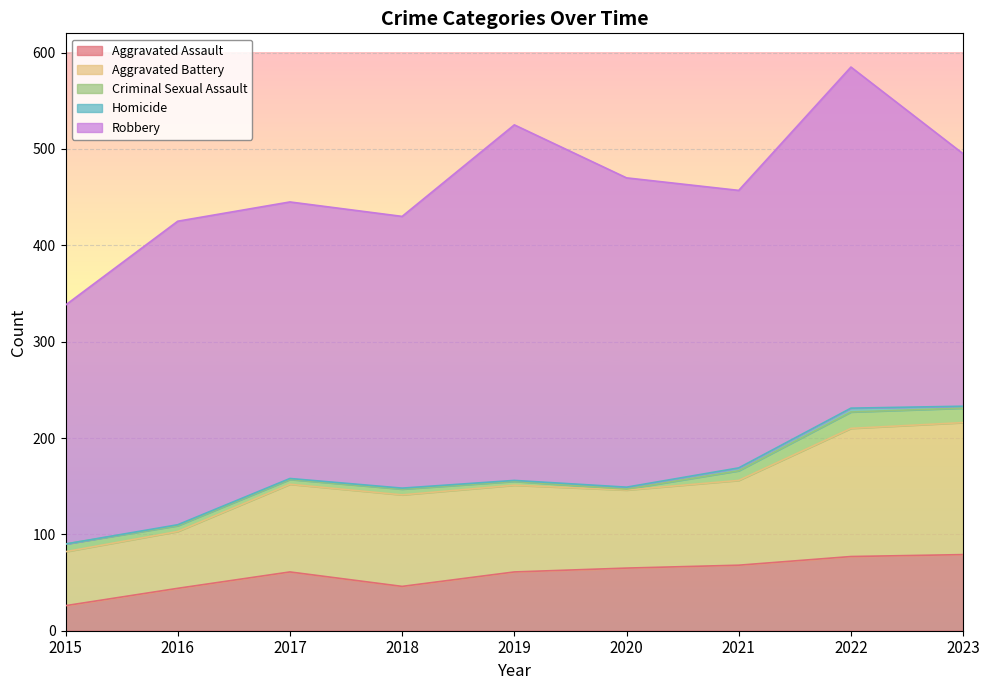

True or false: Criminal Sexual Assault and Aggravated Assault intersect in this chart.

False